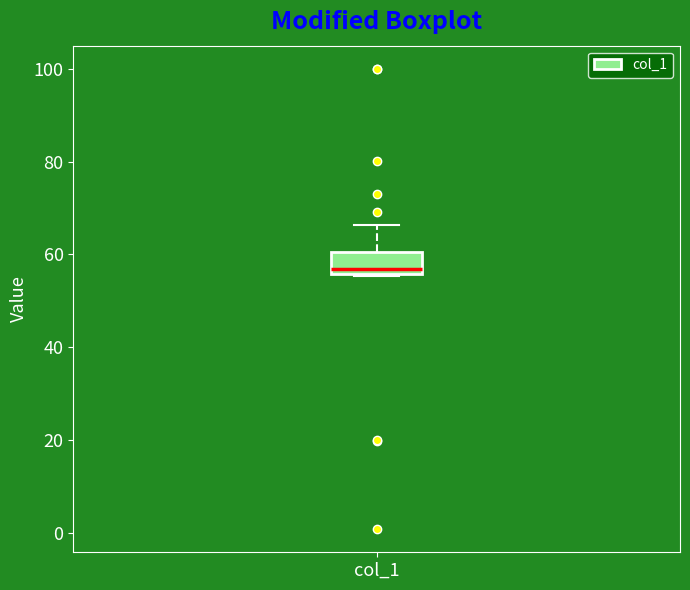

Where is the upper edge of the box for col_1 on the y-axis? The values are not printed on the chart, so give them approximately, as read against the axis.

60